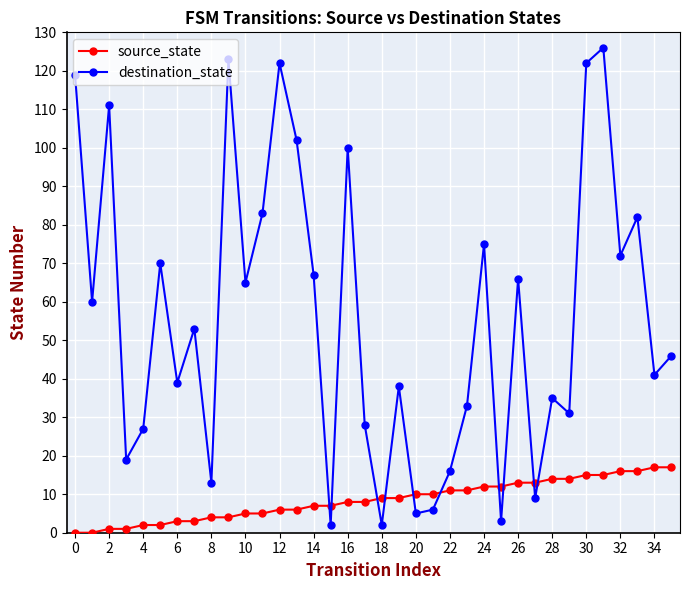

Which series has the largest total across all categories?

destination_state